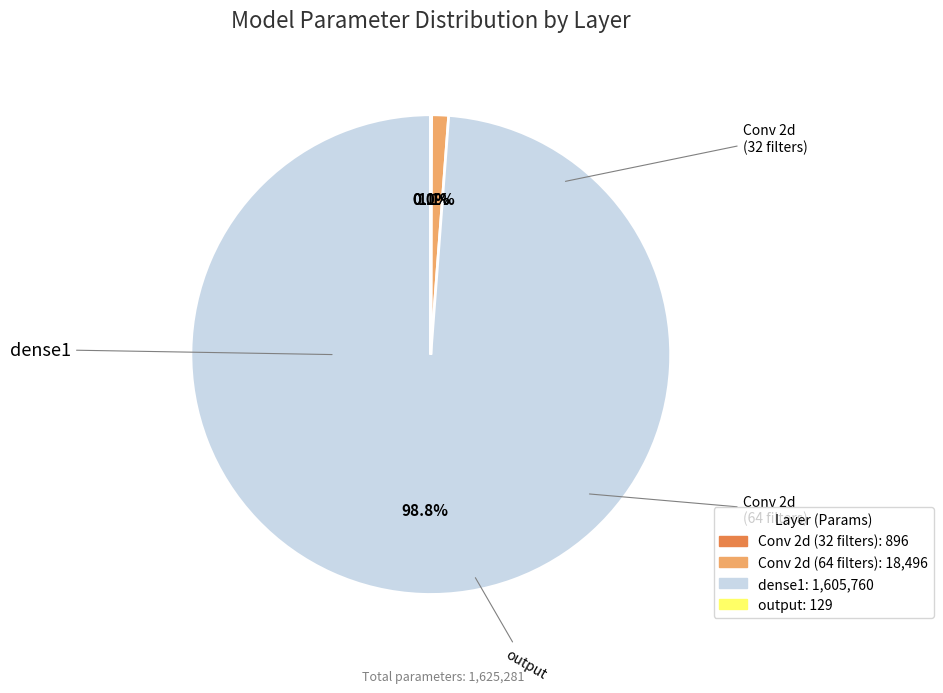

Is there a majority slice in this chart?

Yes